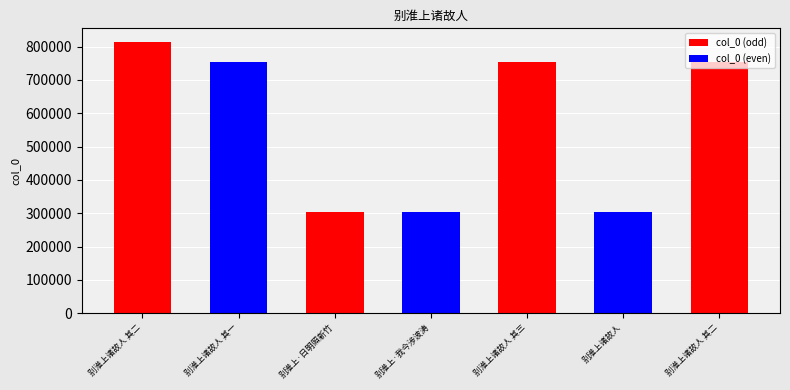

How many bars are there in total?

7